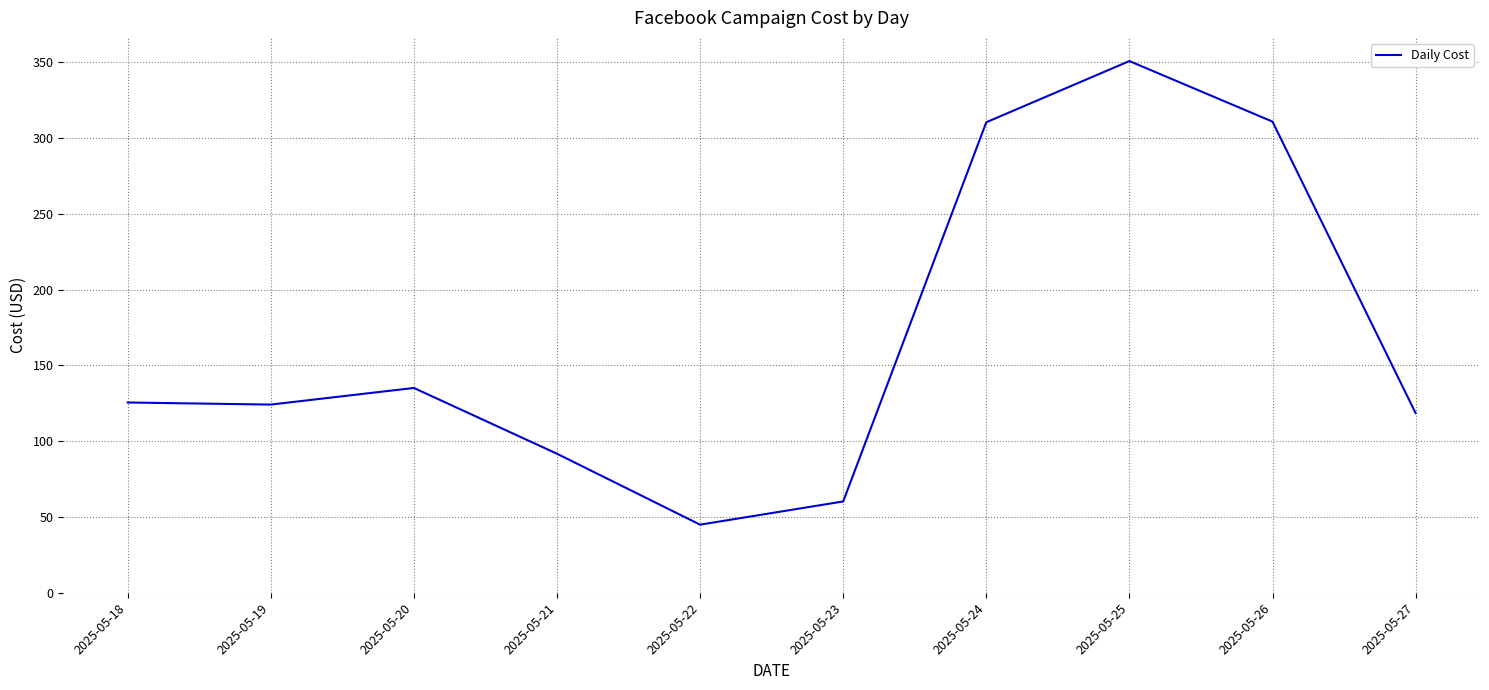

Which category has the lowest value across all series?

2025-05-22